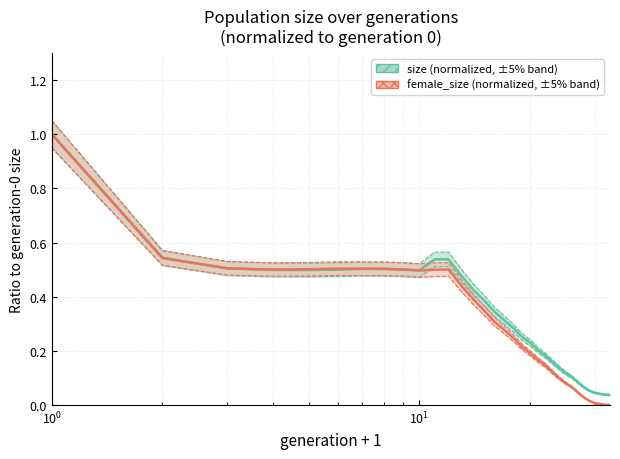

Does the chart display data point markers on the line(s)?

No